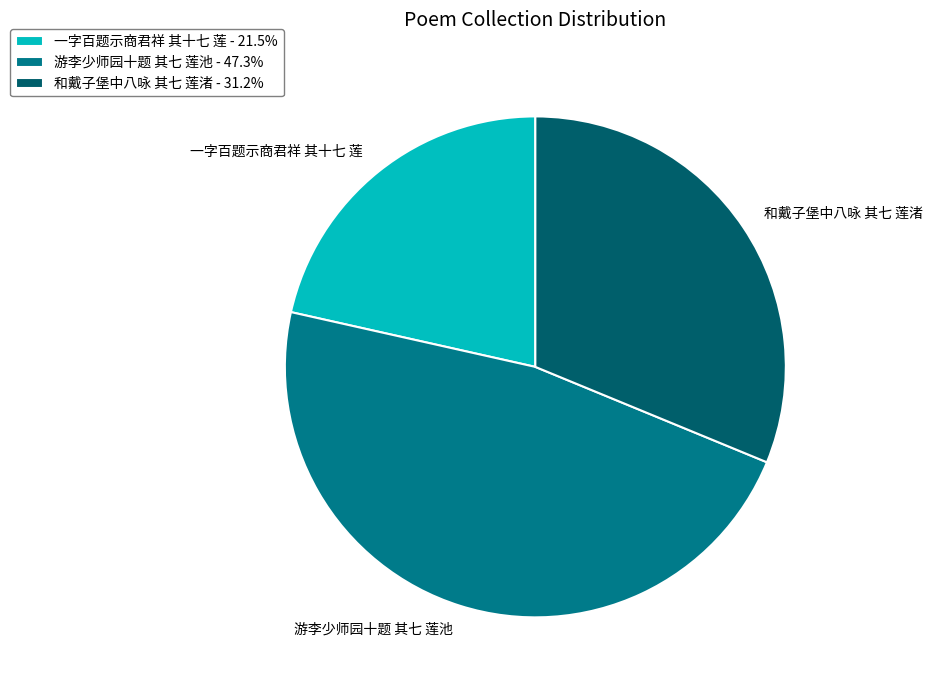

Is there a majority slice in this chart?

No